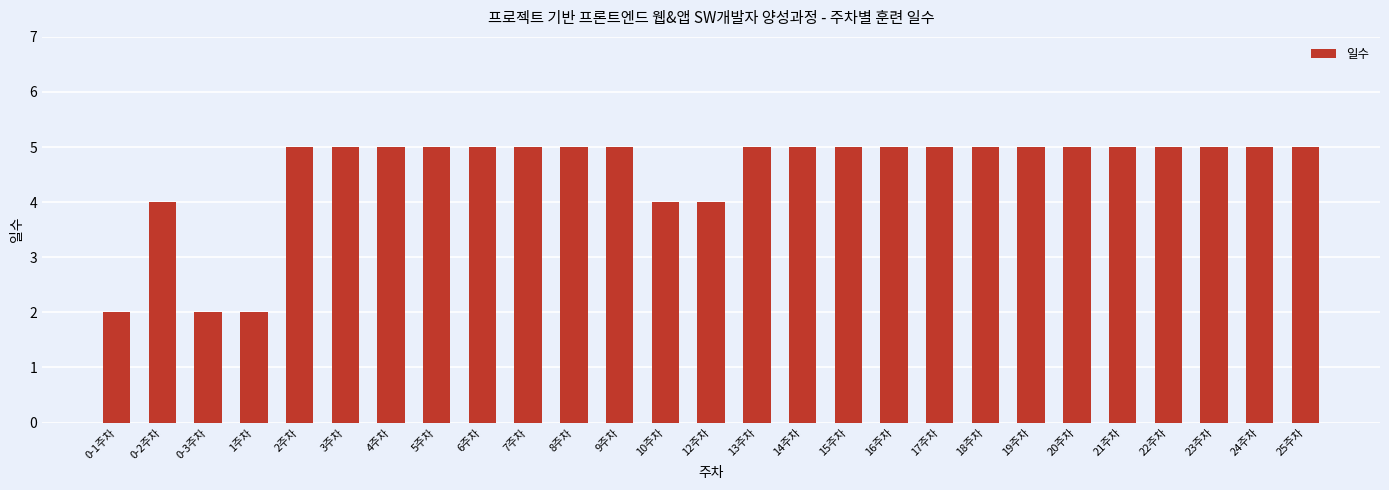

What is the difference between the maximum and minimum values?

3